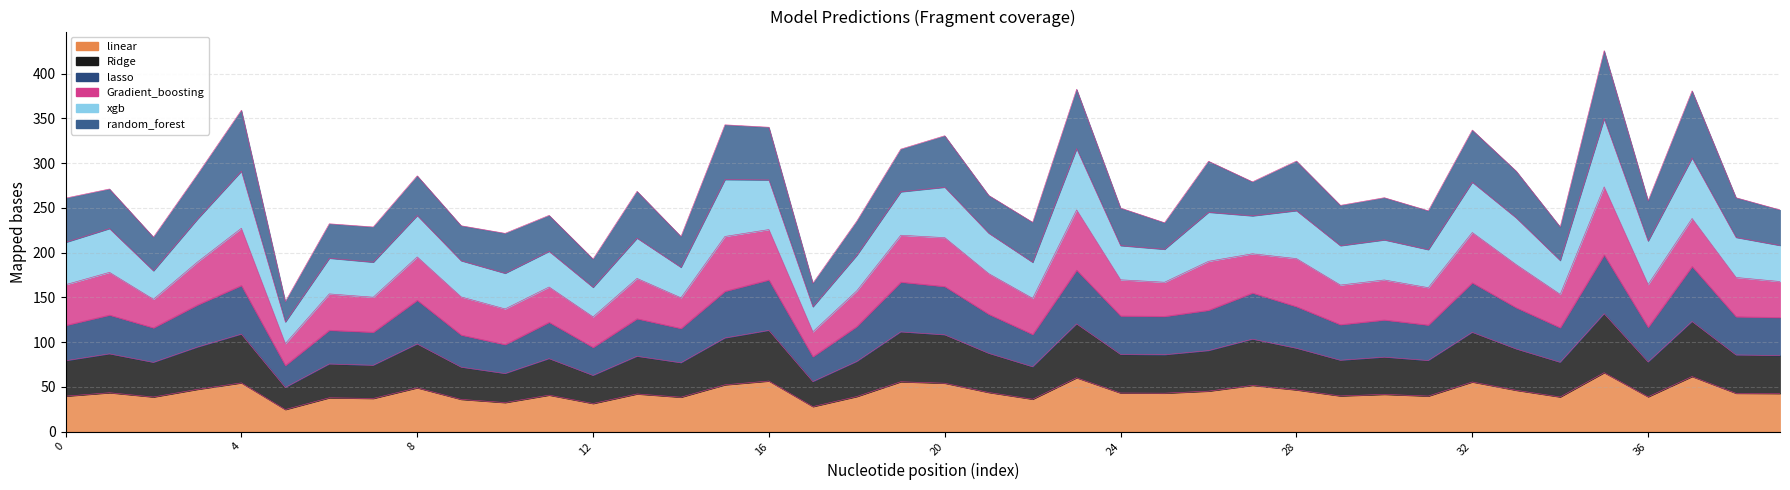

How many interior local peaks does the lasso series have?

14